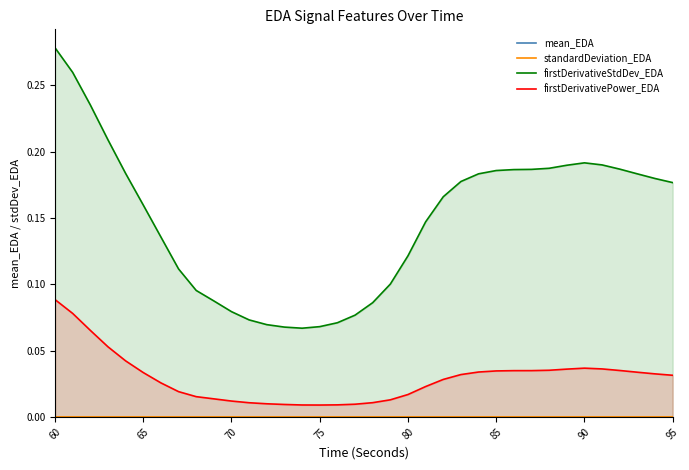

At how many categories does at least one series exceed 0?

36